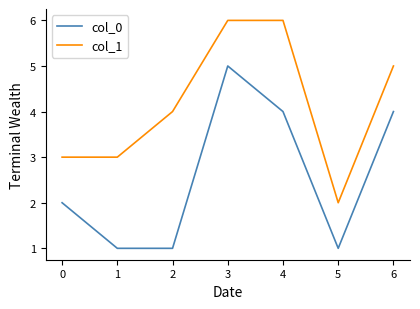

True or false: col_1 and col_0 cross at least once.

False